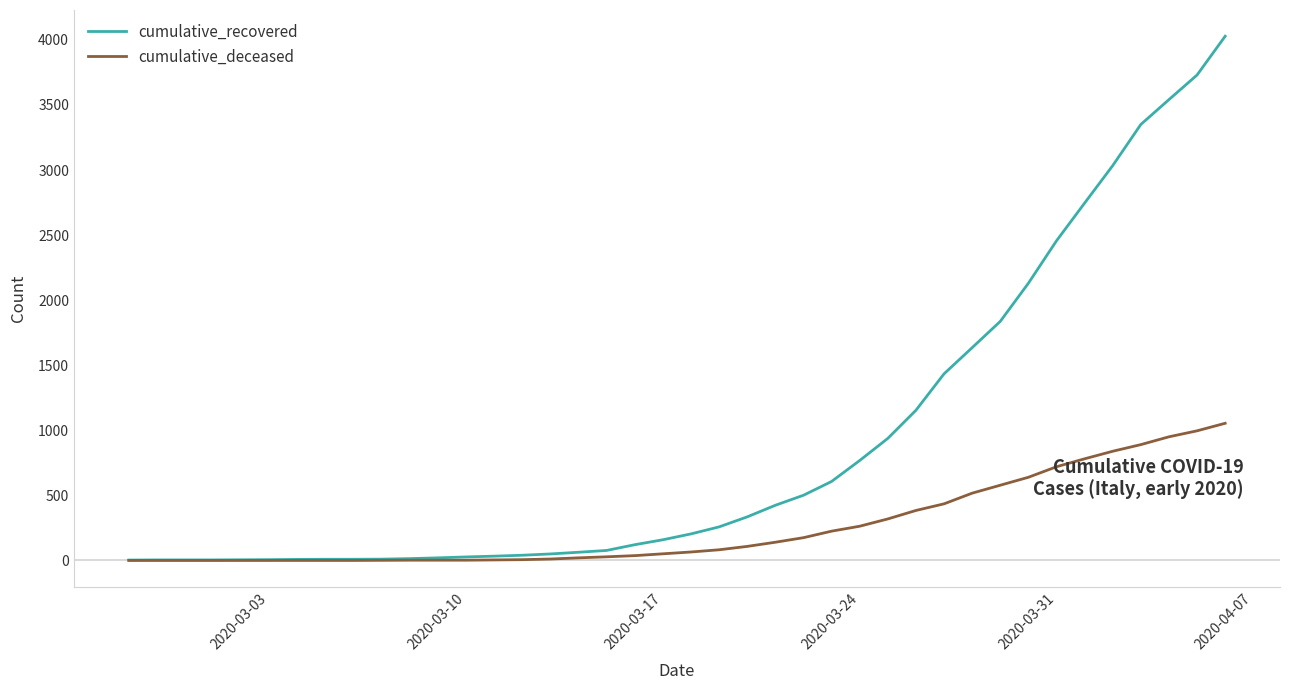

Is this an area chart (filled region under the line)?

No